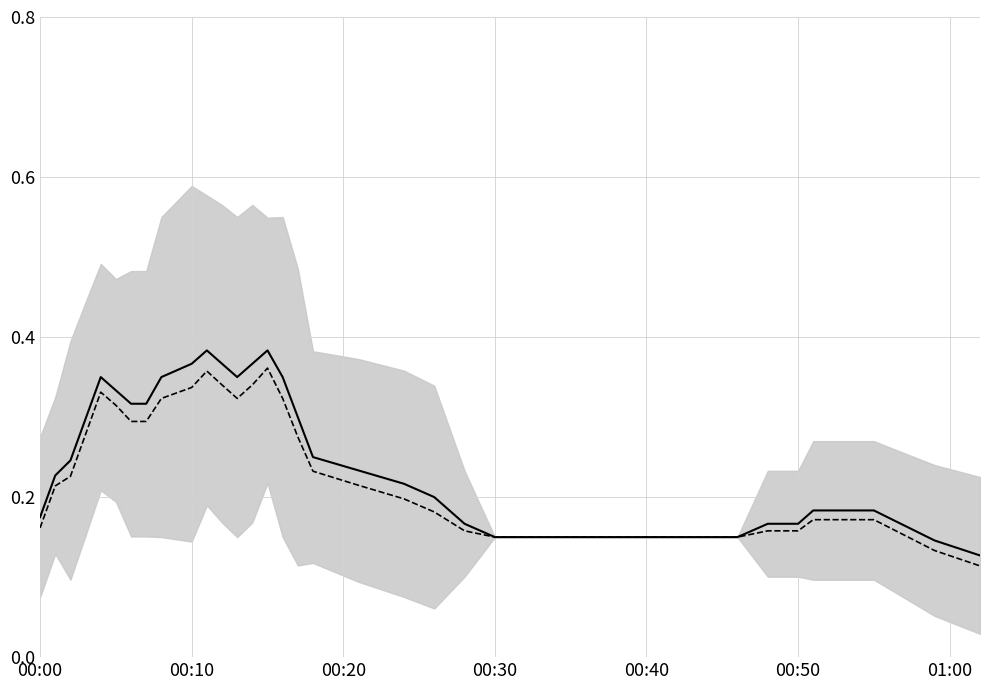

What is the average value of the shifted mean series?

0.2